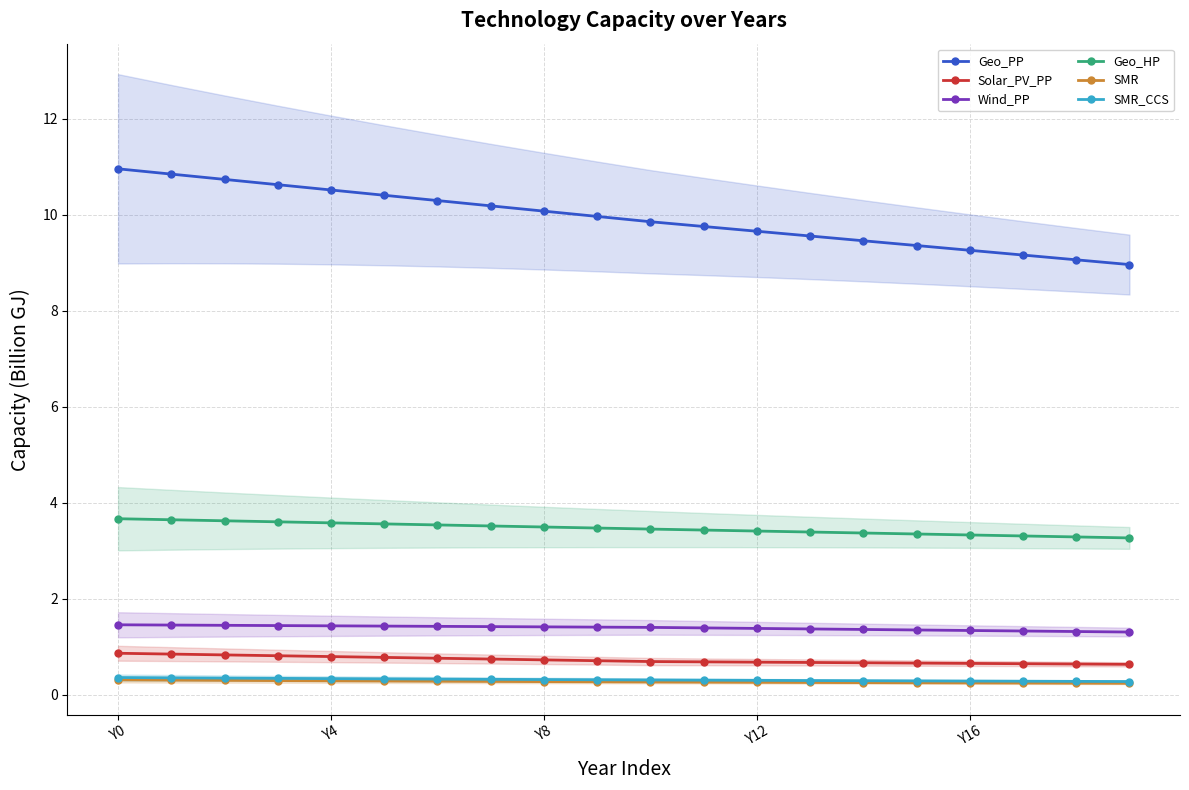

True or false: Geo_PP and Solar_PV_PP cross at least once.

False